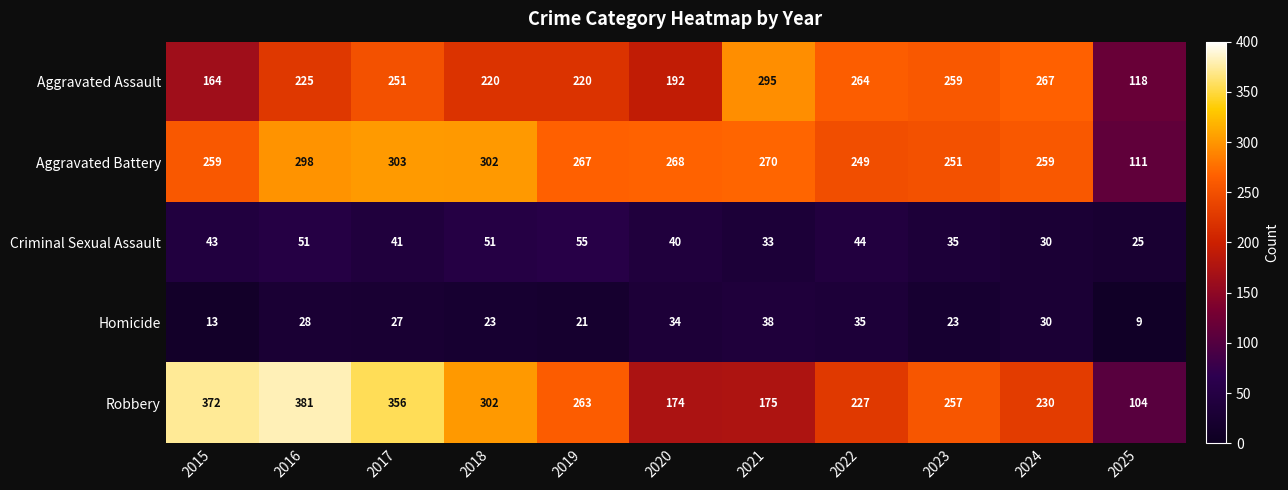

Is it true that Aggravated Assault equals 367 at 2017?

False